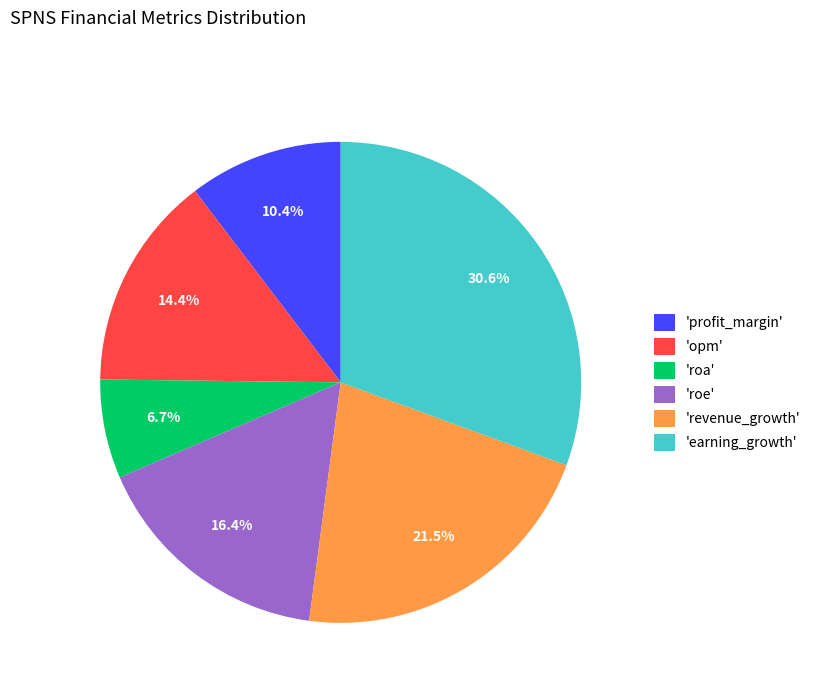

Count the number of slices in the pie.

6